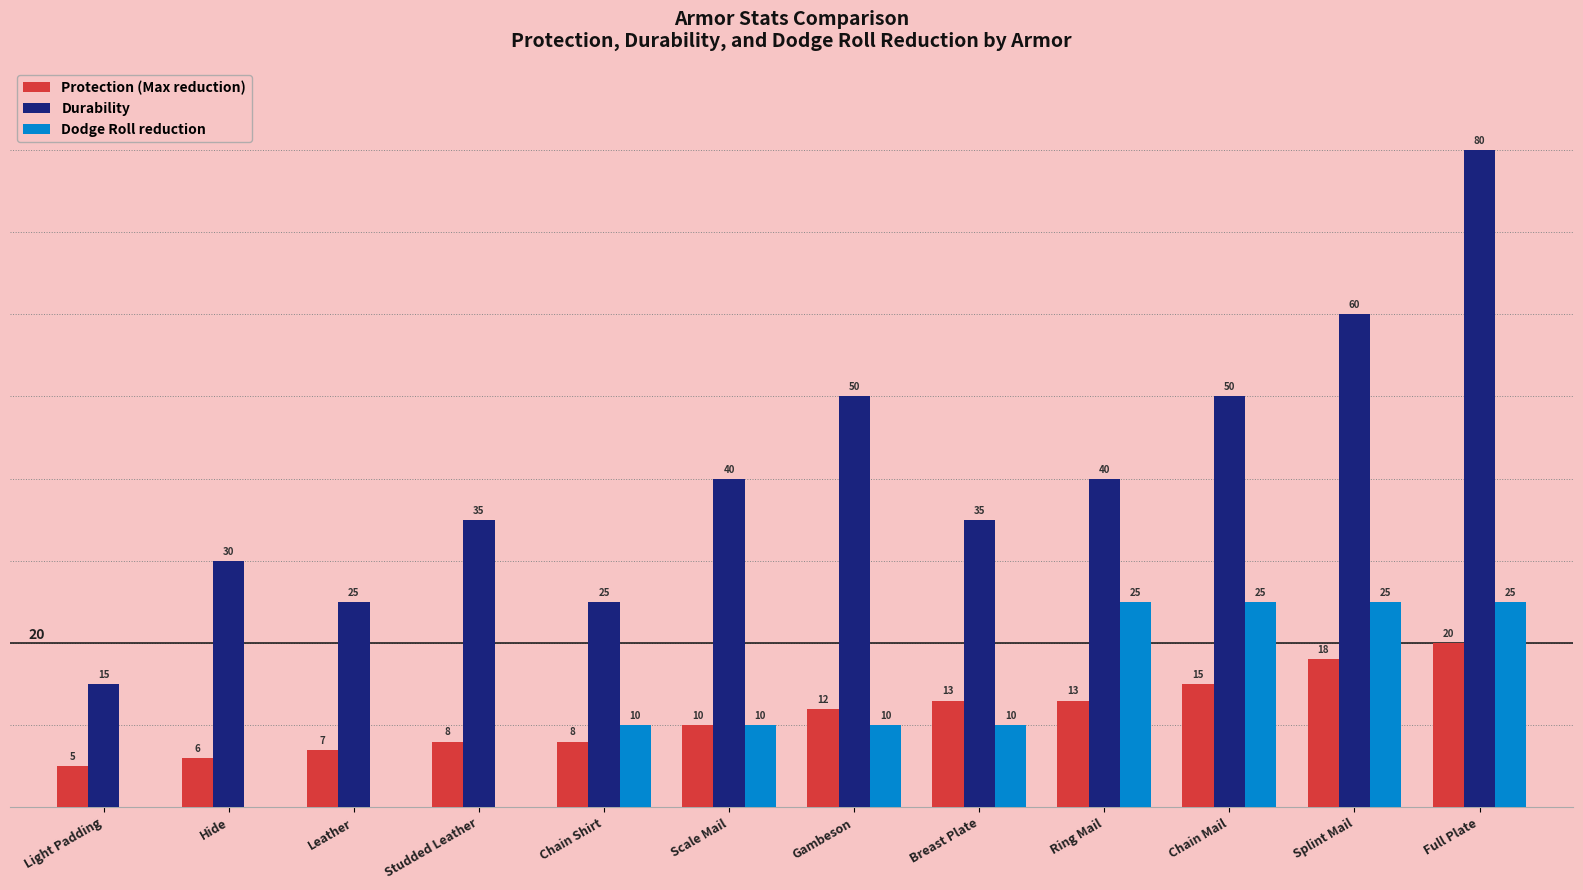

Are the bars horizontal?

No